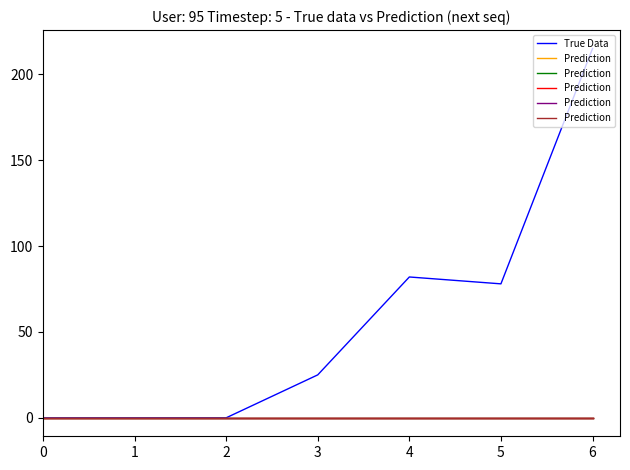

At which category does True Data reach its first local peak?

4